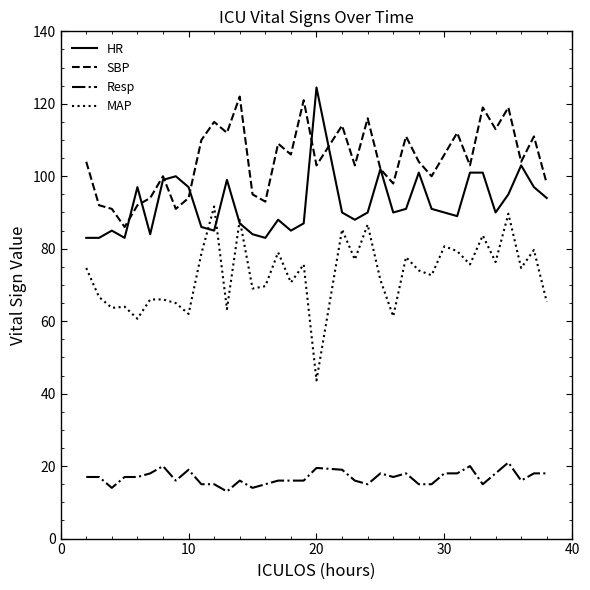

Rank the series by their maximum value, from lowest to highest.

Resp, MAP, SBP, HR